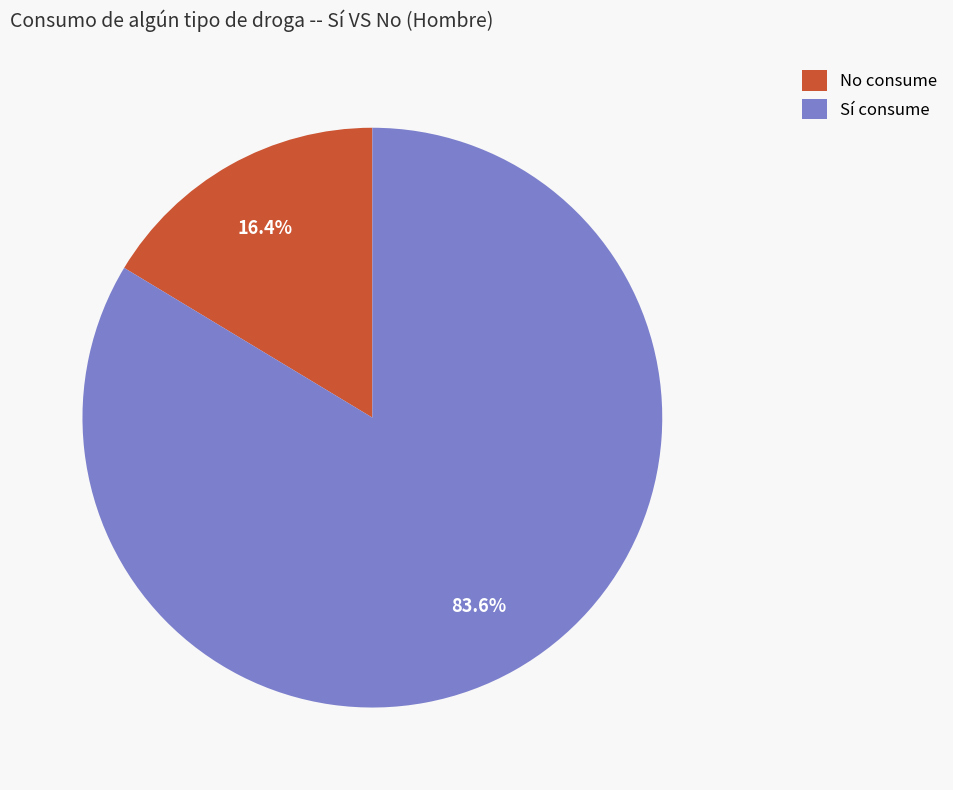

Is there a majority slice in this chart?

Yes